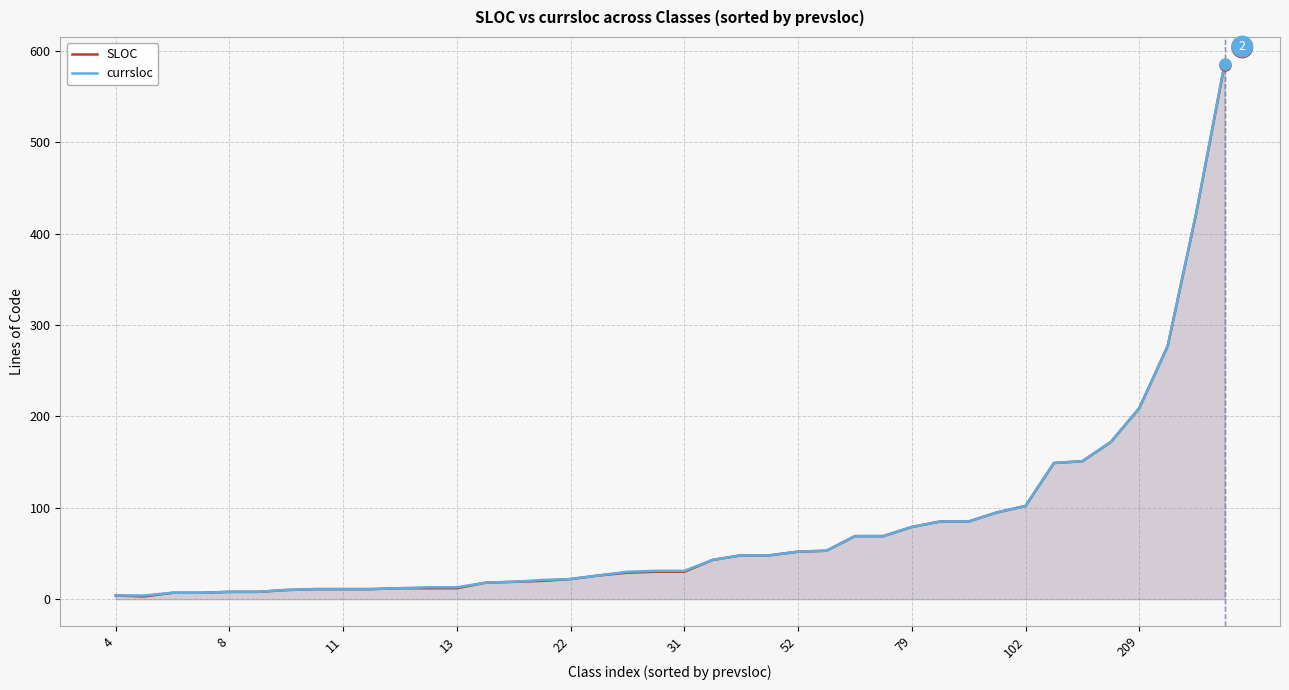

True or false: SLOC has more than 2 points higher than both neighbors.

False